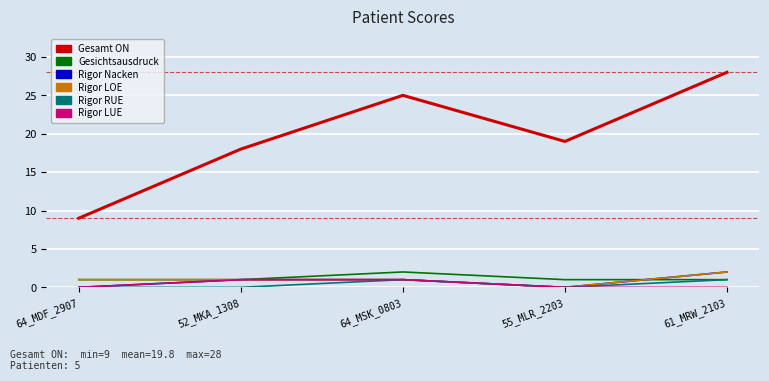

What position from the right is 55_MLR_2203?

2